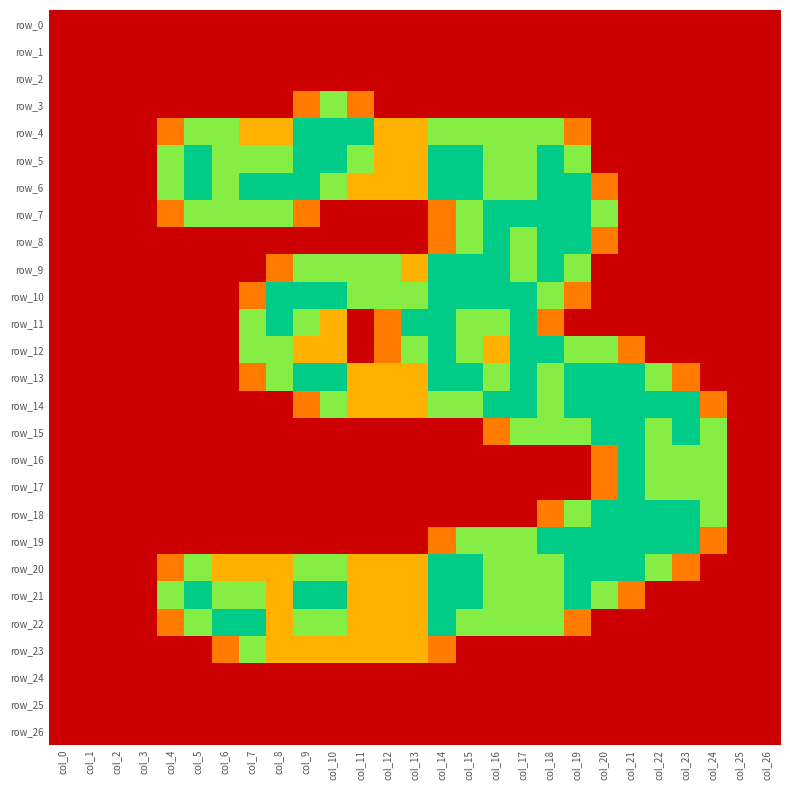

Which category has the lowest value in the row_4 series?

col_0